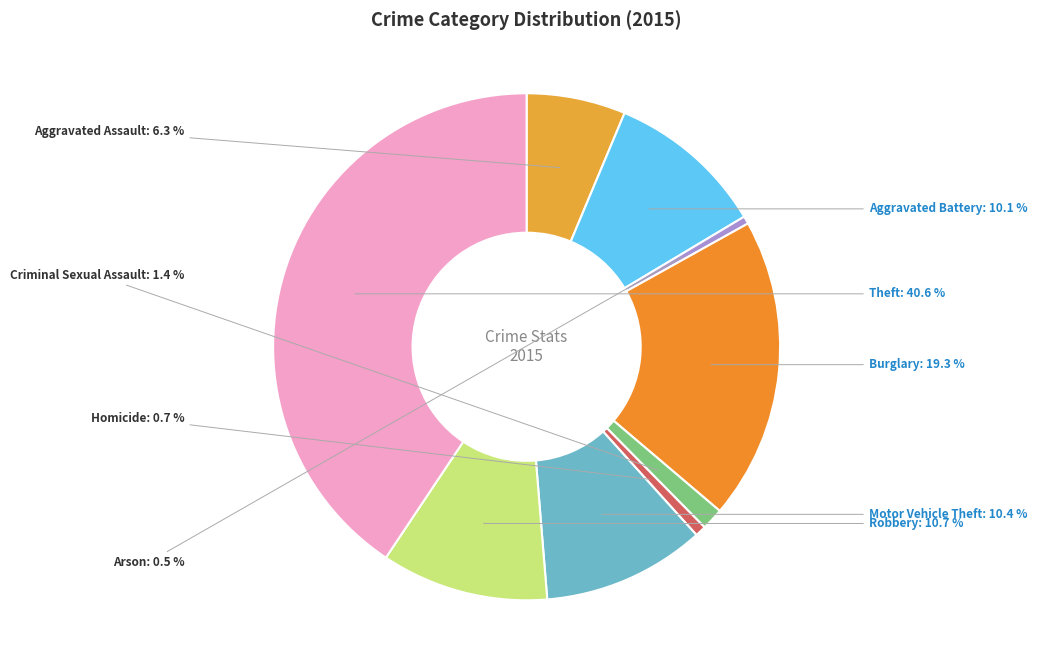

Which has a higher value, Robbery or Aggravated Assault?

Robbery